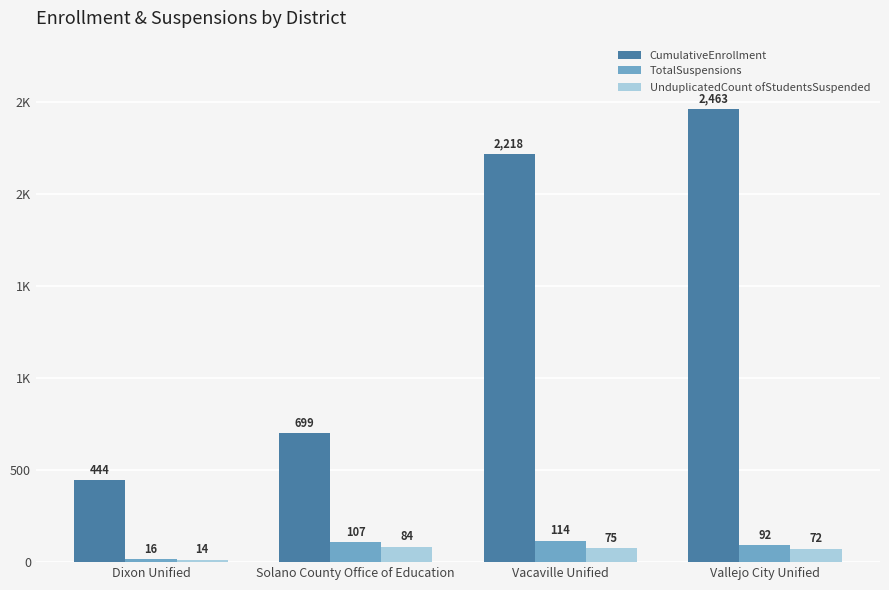

Where does the UnduplicatedCount ofStudentsSuspended series first go above 75?

Solano County Office of Education